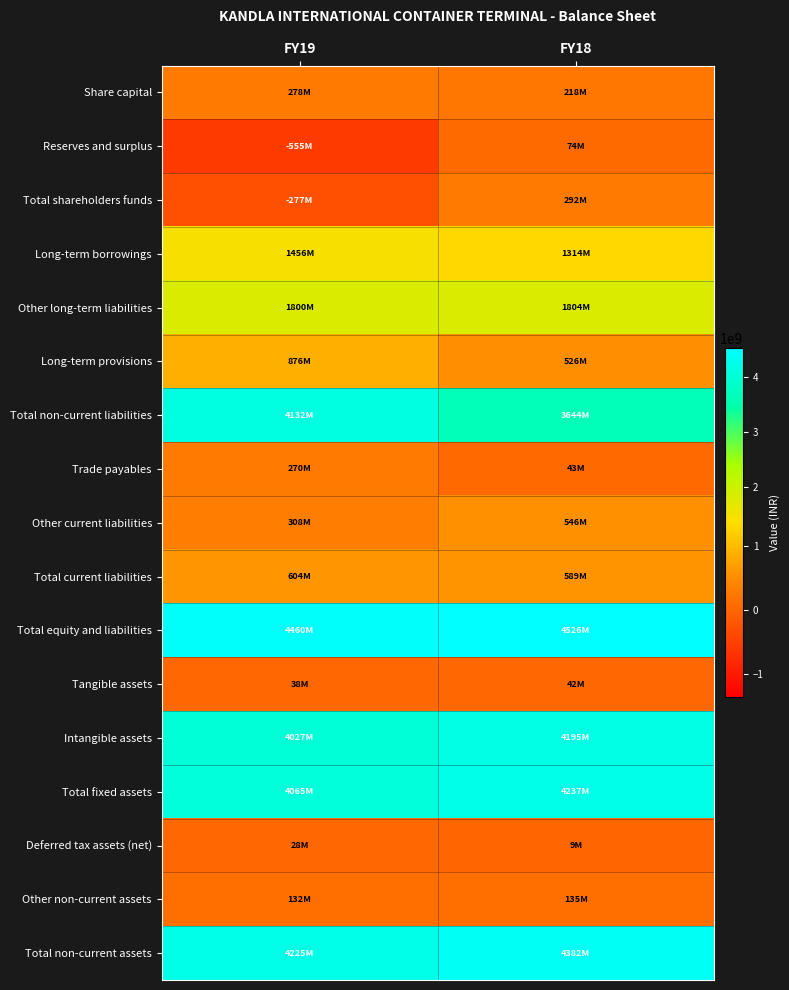

Rank the series at FY19 from highest to lowest value.

Total equity and liabilities, Total non-current assets, Total non-current liabilities, Total fixed assets, Intangible assets, Other long-term liabilities, Long-term borrowings, Long-term provisions, Total current liabilities, Other current liabilities, Share capital, Trade payables, Other non-current assets, Tangible assets, Deferred tax assets (net), Total shareholders funds, Reserves and surplus